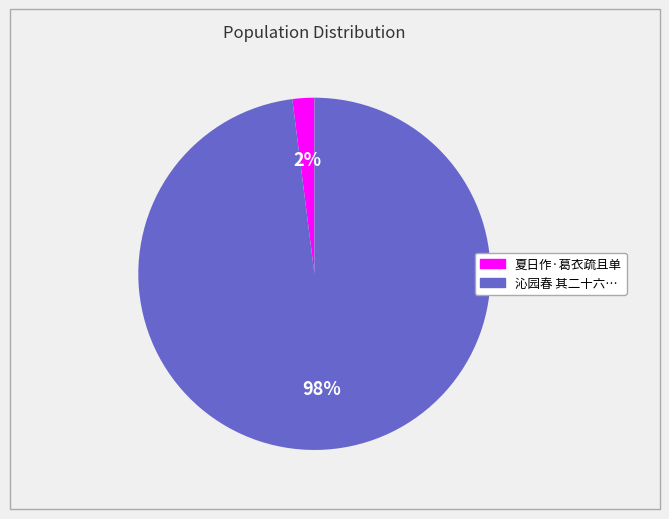

Is there a majority slice in this chart?

Yes